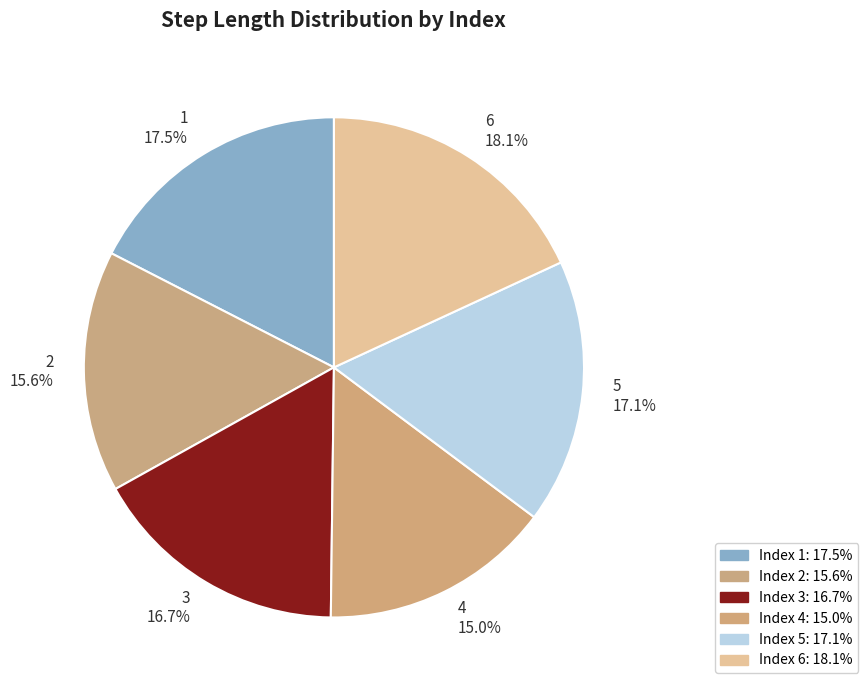

Count the number of slices in the pie.

6